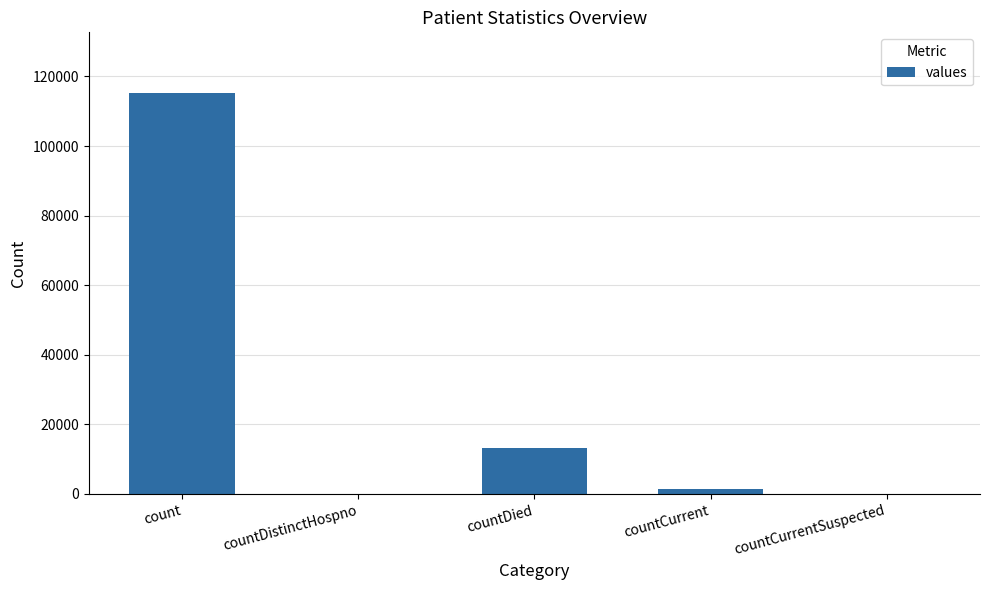

At which category does the chart reach its peak across all series?

count